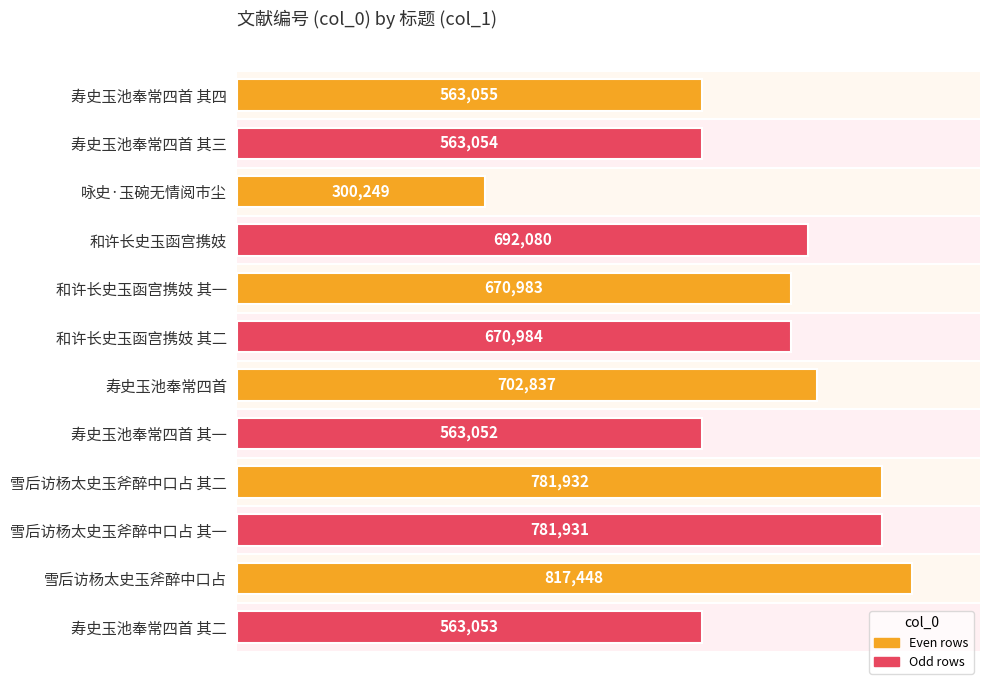

Approximately how many times larger is the value at 和许长史玉函宫携妓 其一 compared to 寿史玉池奉常四首 其四?

1.2